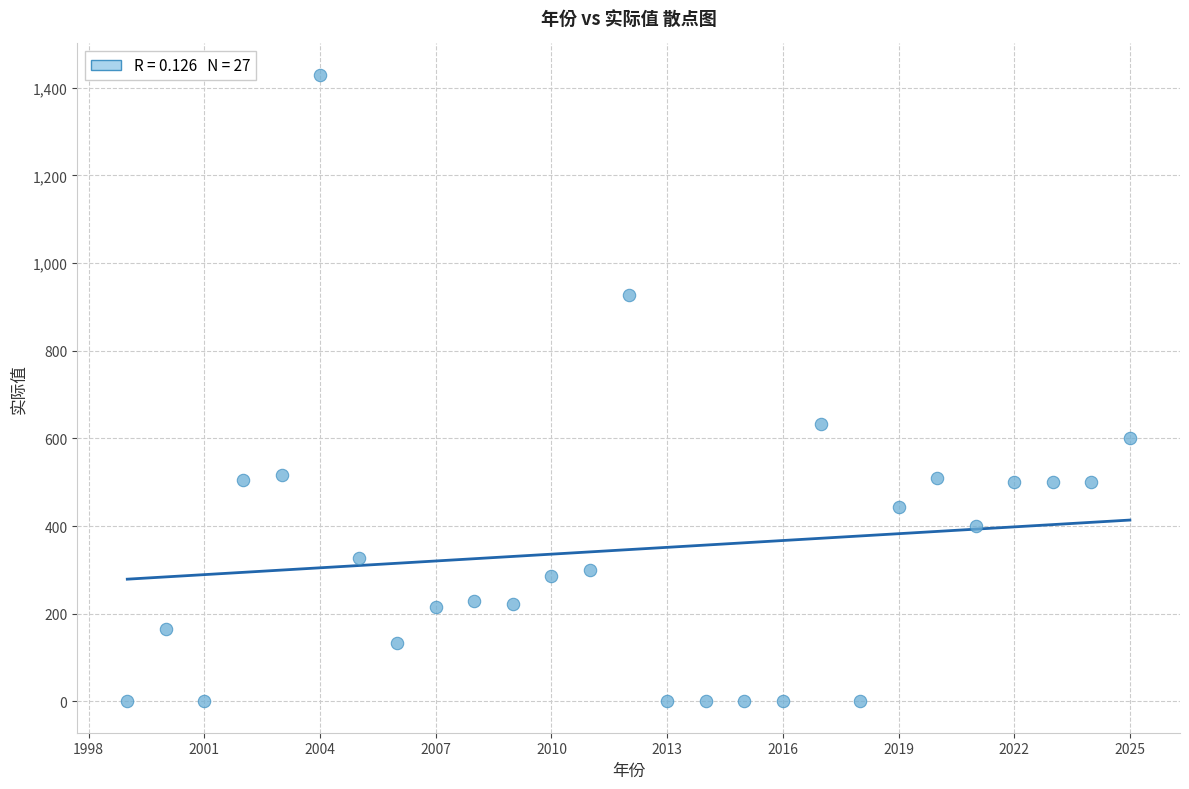

What is the range of Y values (max minus min)?

1429.6